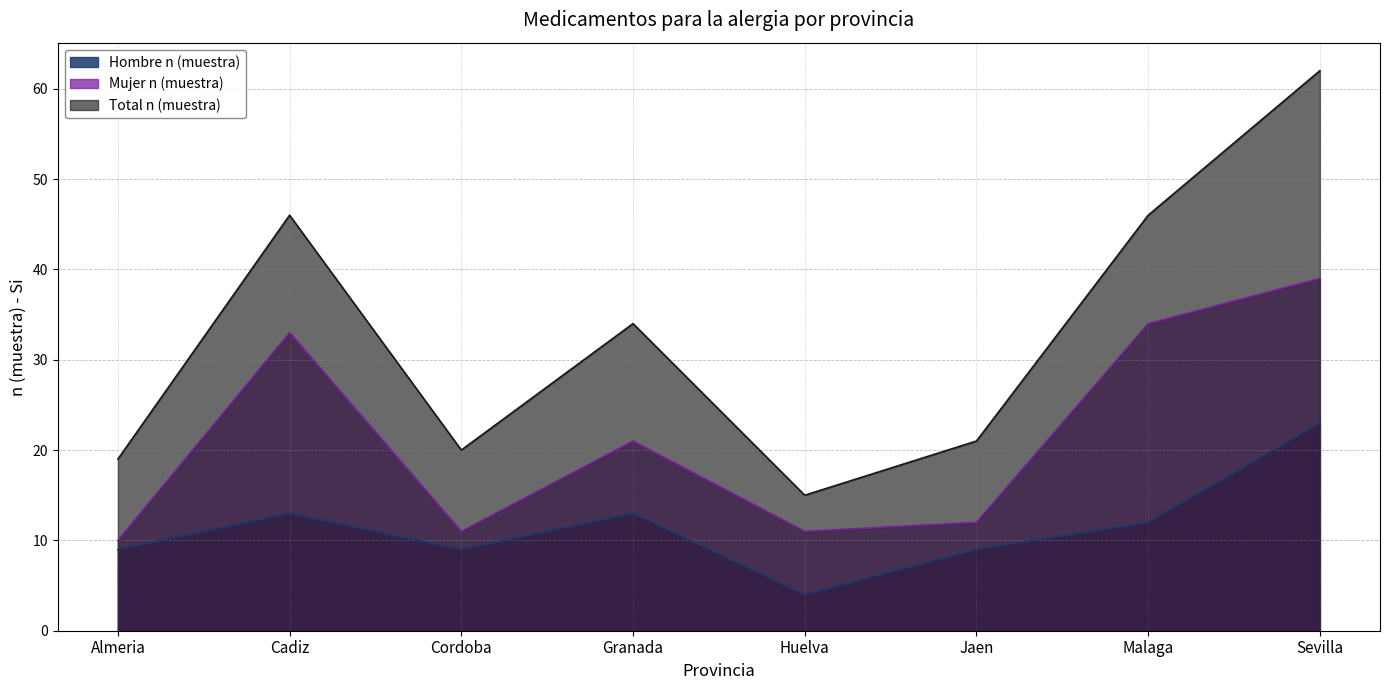

What is the approximate value of Hombre n (muestra) at Jaen, to the nearest 10?

10